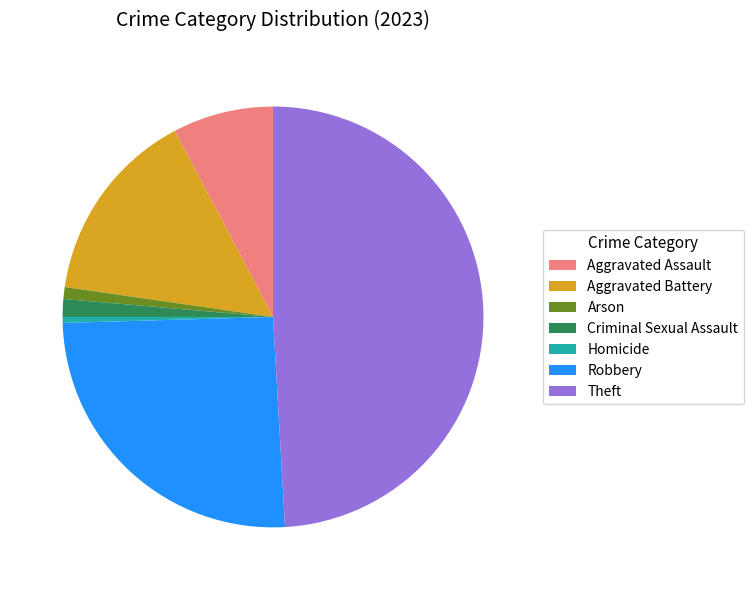

The Homicide slice represents 11% of the pie. True or false?

False